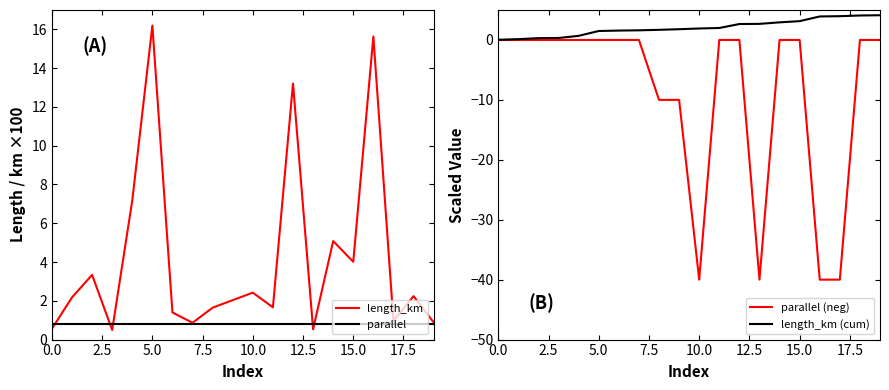

At which category does parallel (neg) reach its first local valley?

10